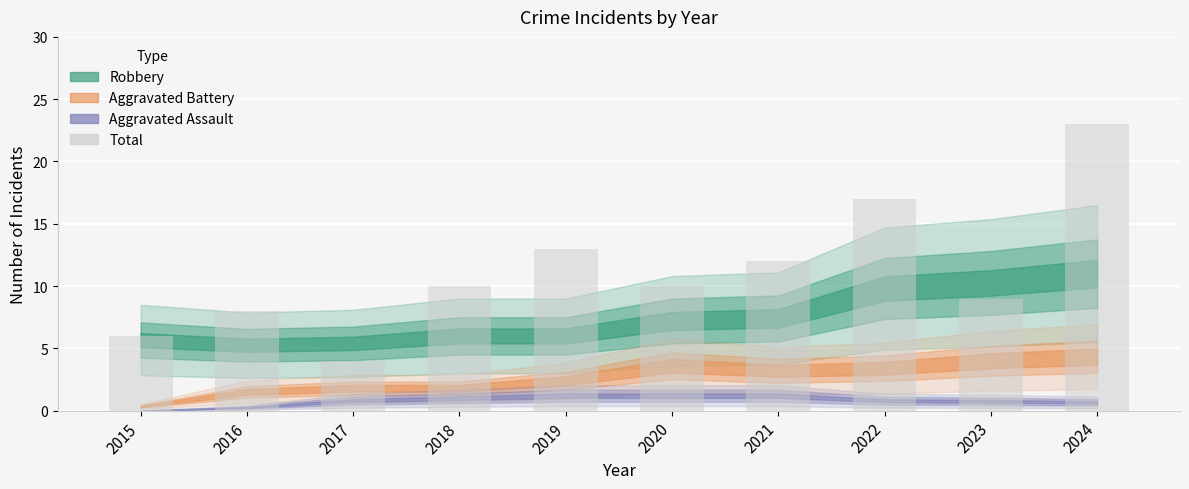

Between 2024 and 2016, which is larger?

2024